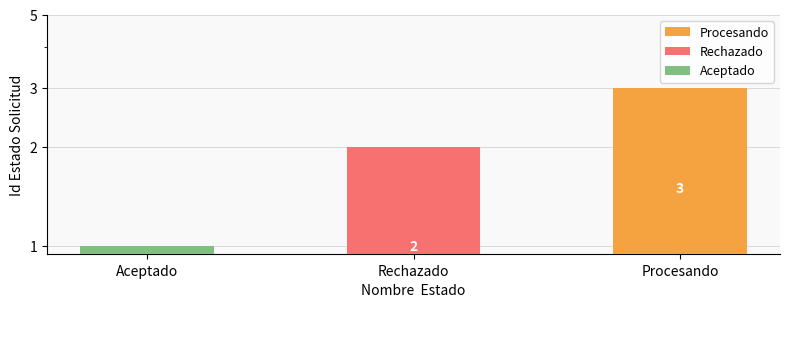

The chart shows a value of 0 at Aceptado. True or false?

False